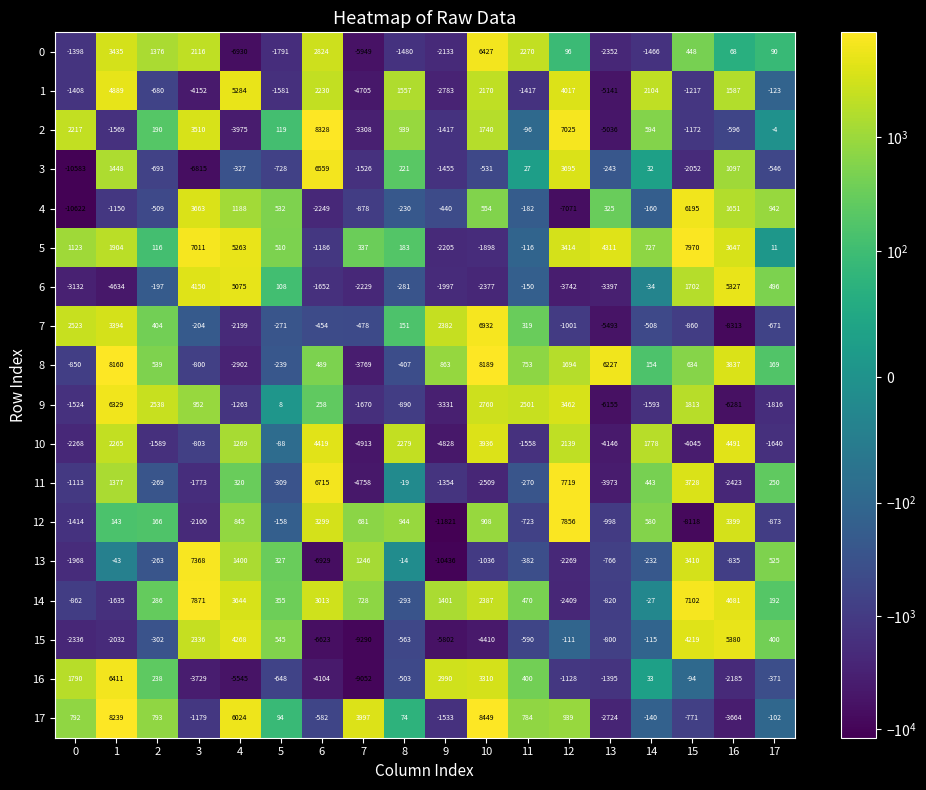

Which series changed the most between 1 and 17?

17